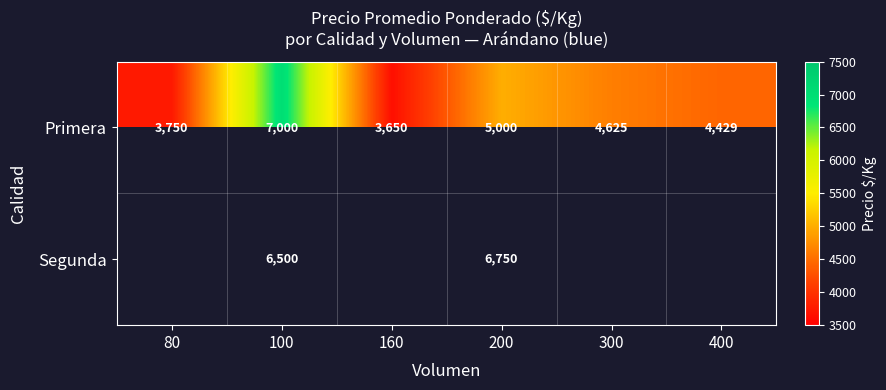

Is it true that Primera equals 2720.2 at 300?

False